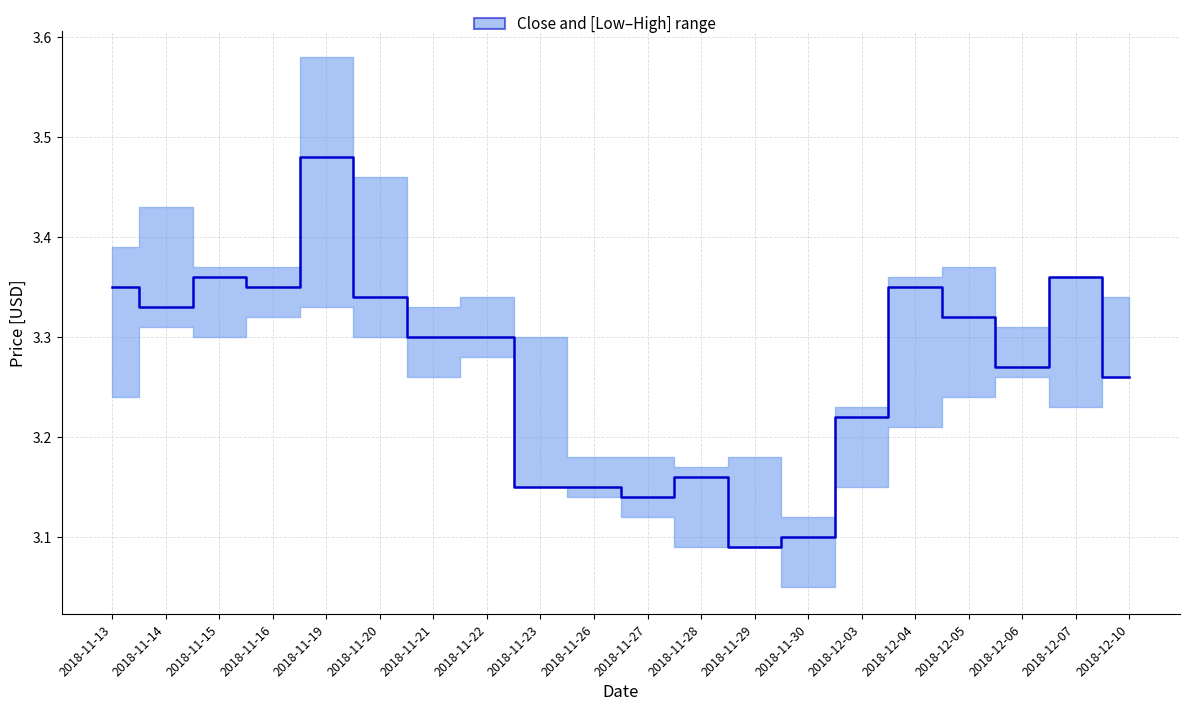

Does the chart have visible grid lines?

Yes